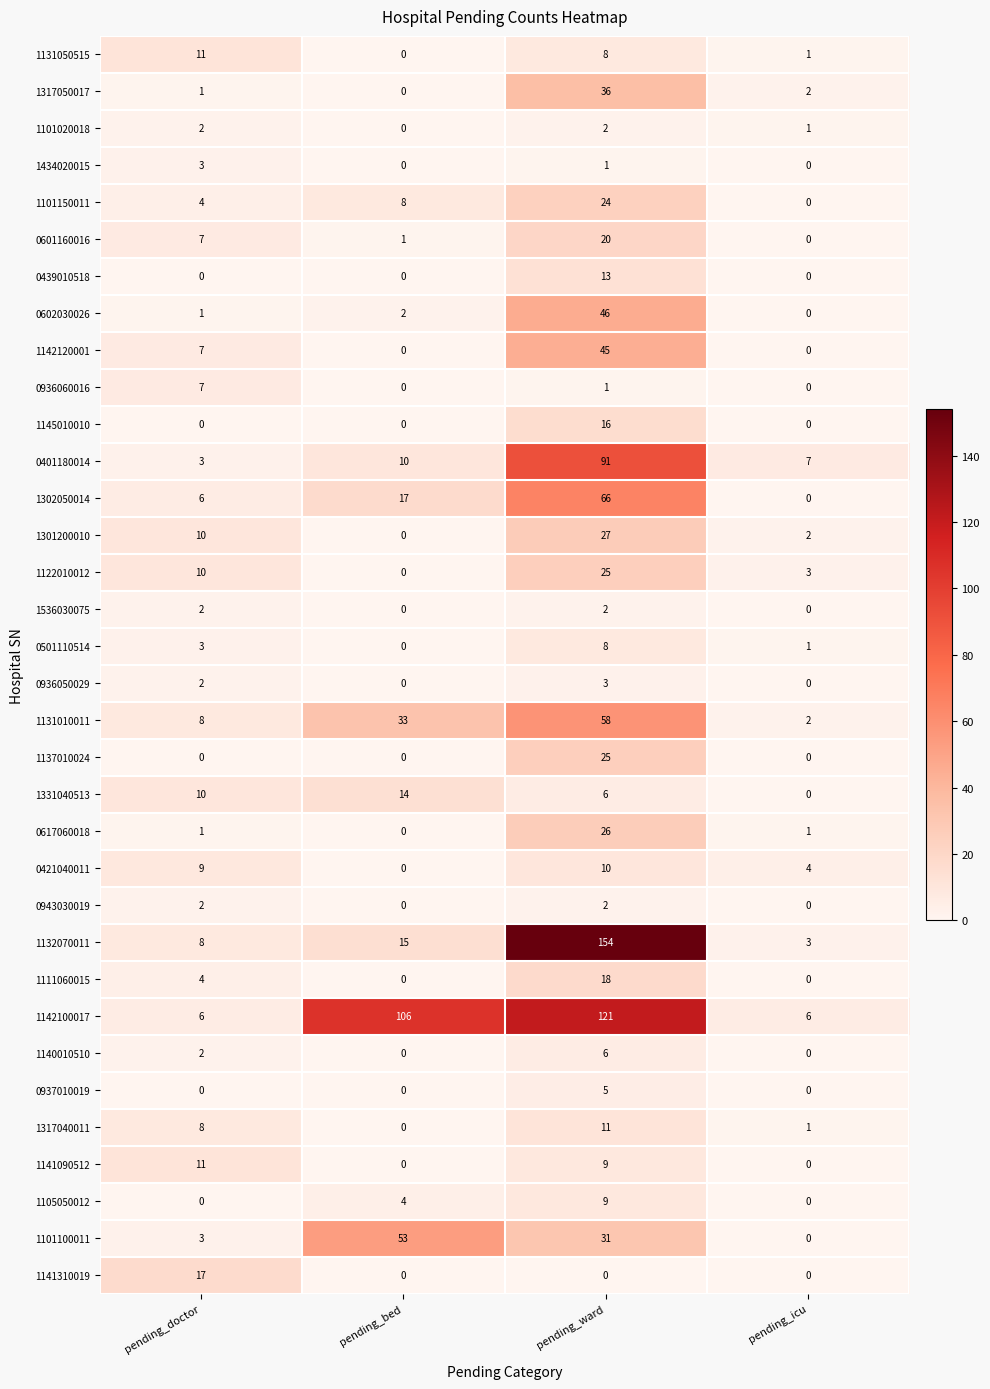

At which category is the sum across all series the highest?

pending_ward